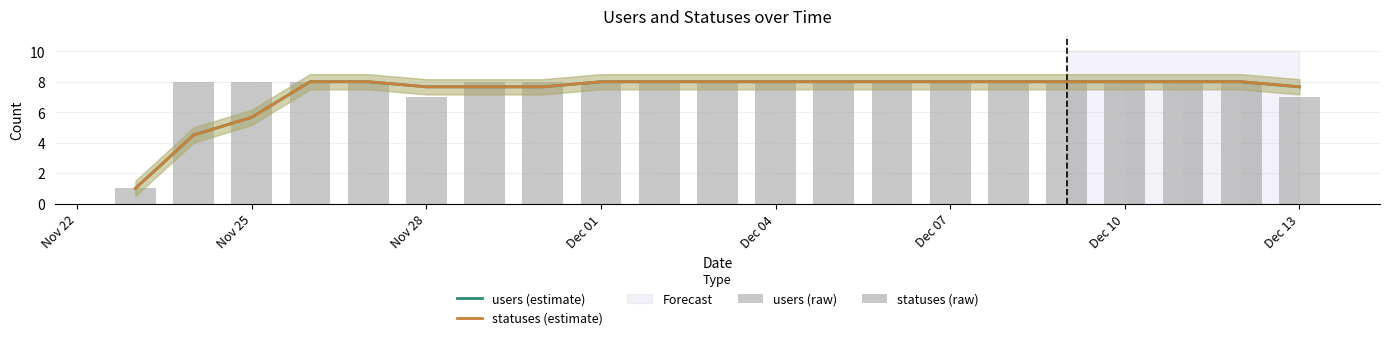

What is the difference between the second highest and minimum values in the users (raw) series?

7.0